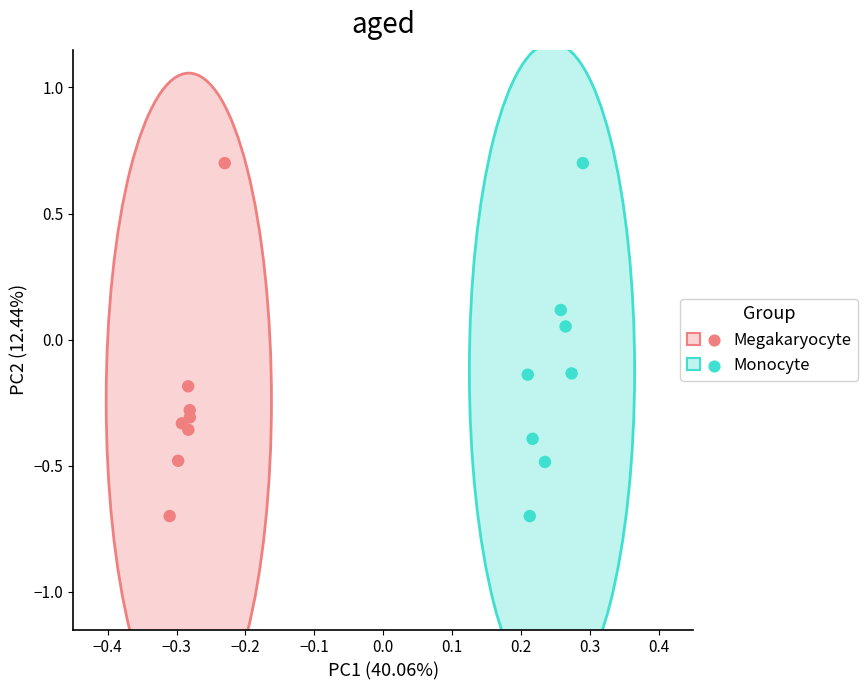

What are all the series names shown in the legend?

Megakaryocyte, Monocyte